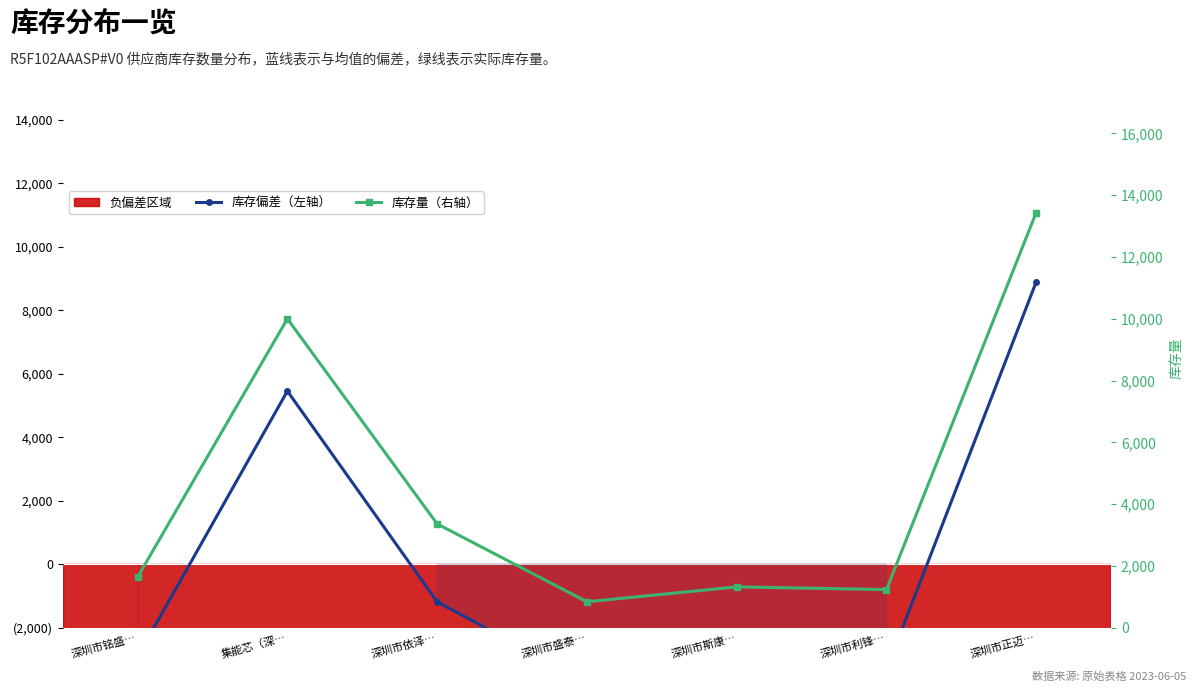

What are all the series names shown in the legend?

库存偏差（左轴）, 库存量（右轴）